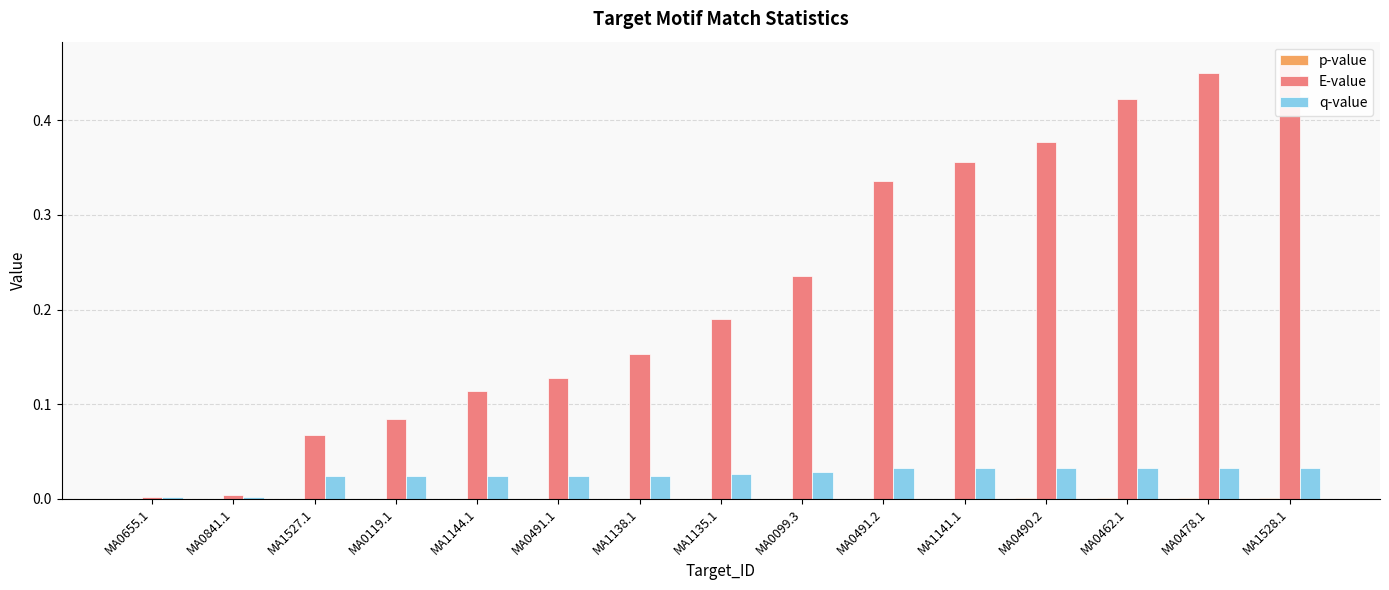

Is the value of p-value at MA1527.1 greater than the value of E-value at MA1144.1?

No